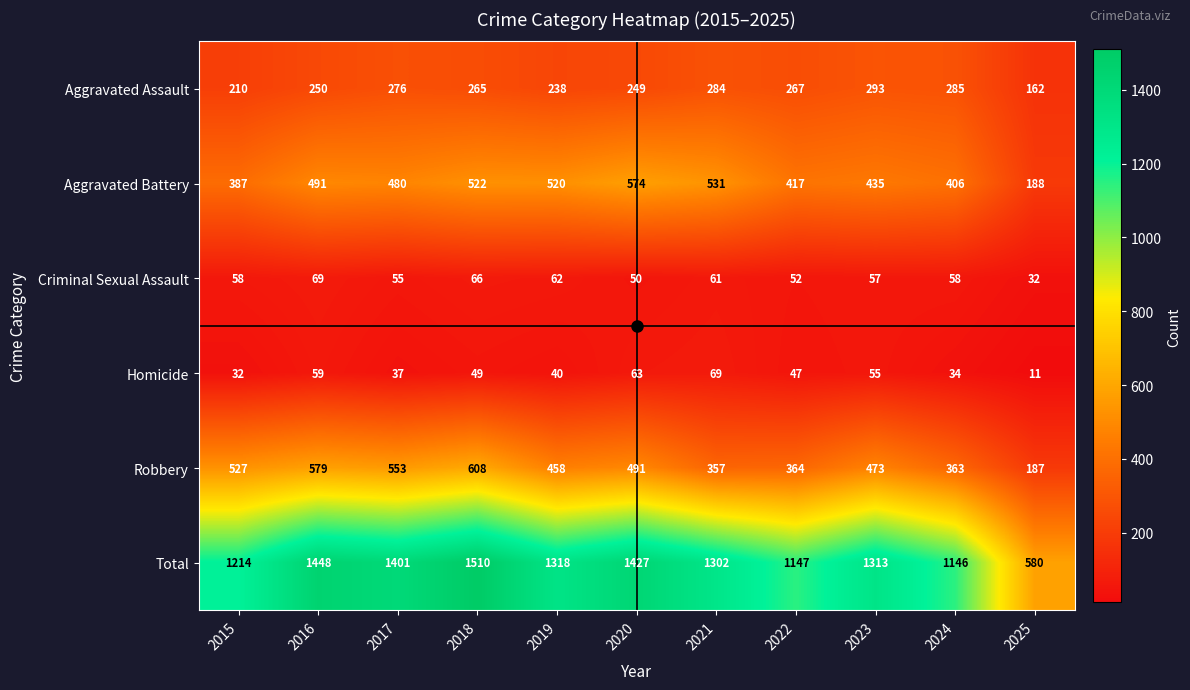

What is the smallest value displayed?

11